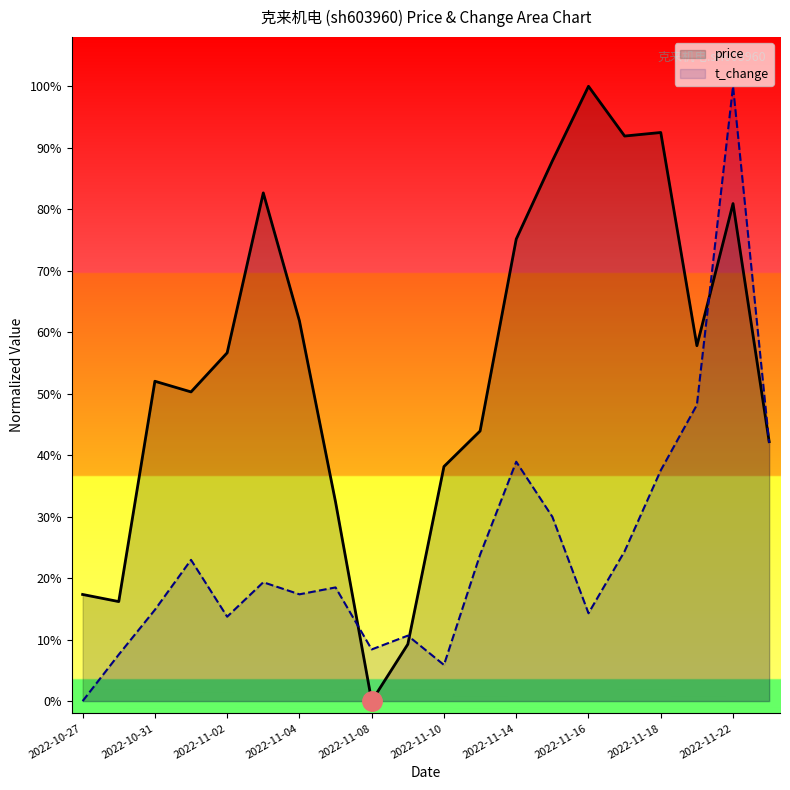

How many lines are shown in the chart?

2